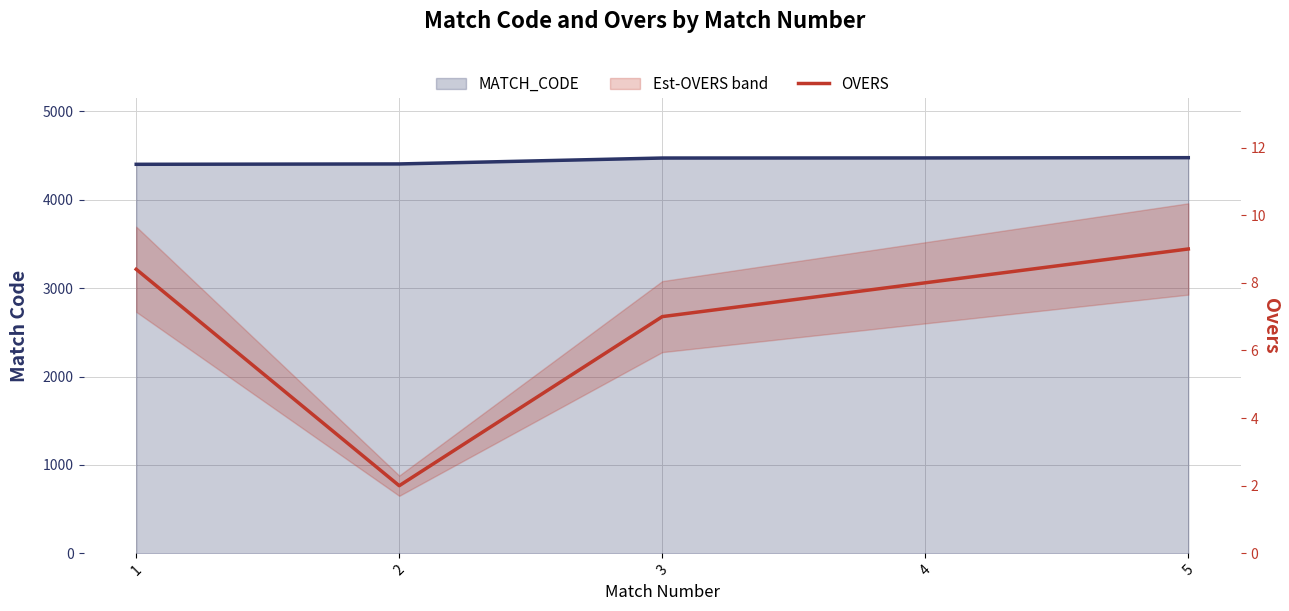

Which label corresponds to the largest value in the chart?

5